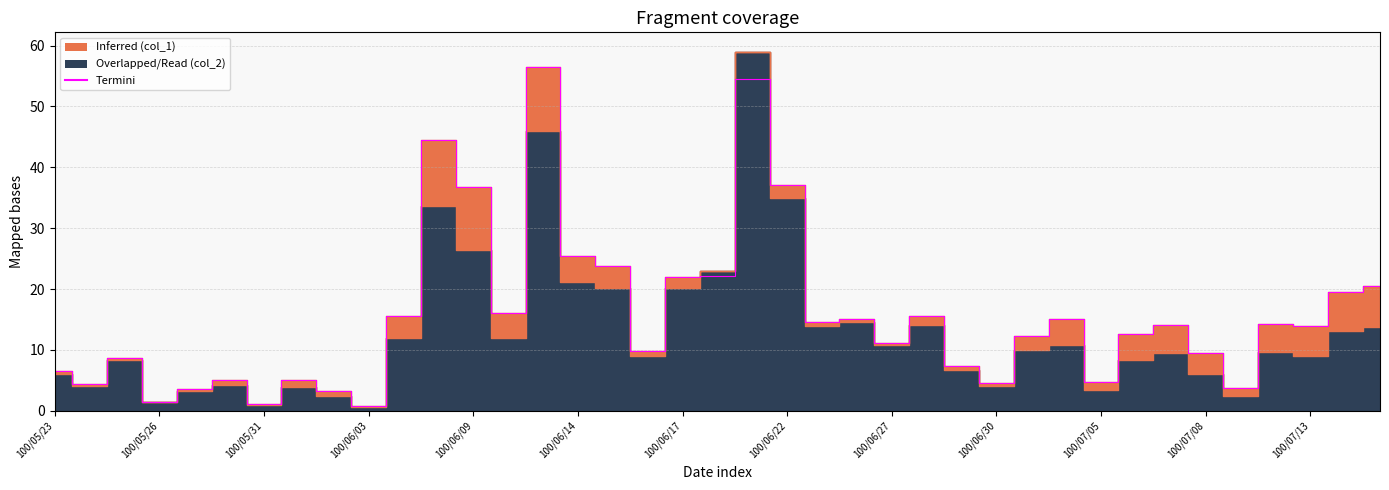

The chart shows a value of 25.5 at 100/06/14. True or false?

True